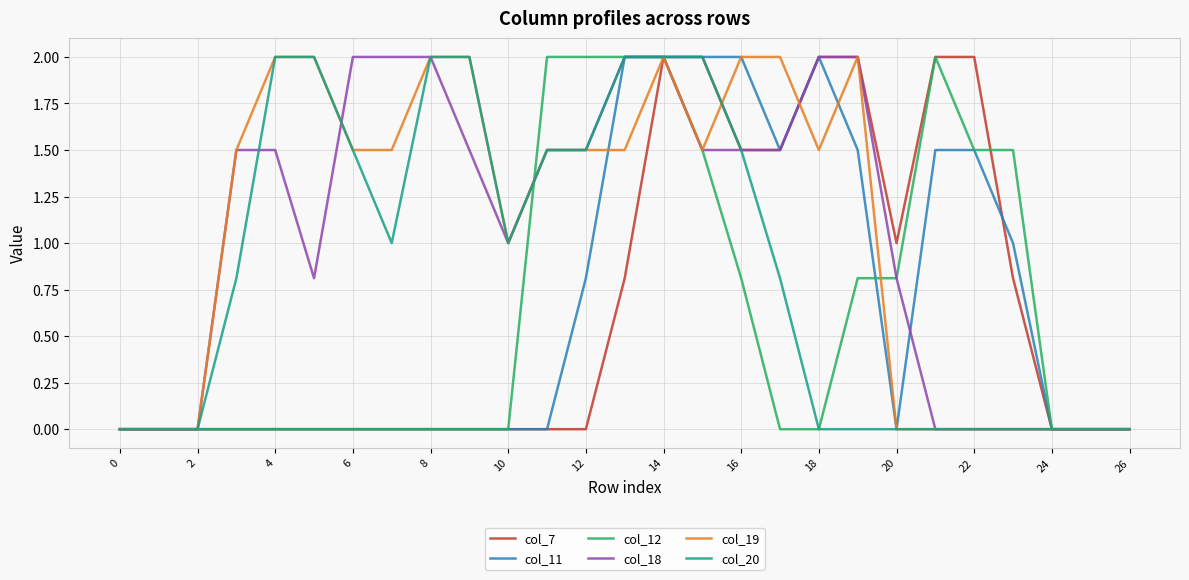

What is the greatest value displayed?

2.0